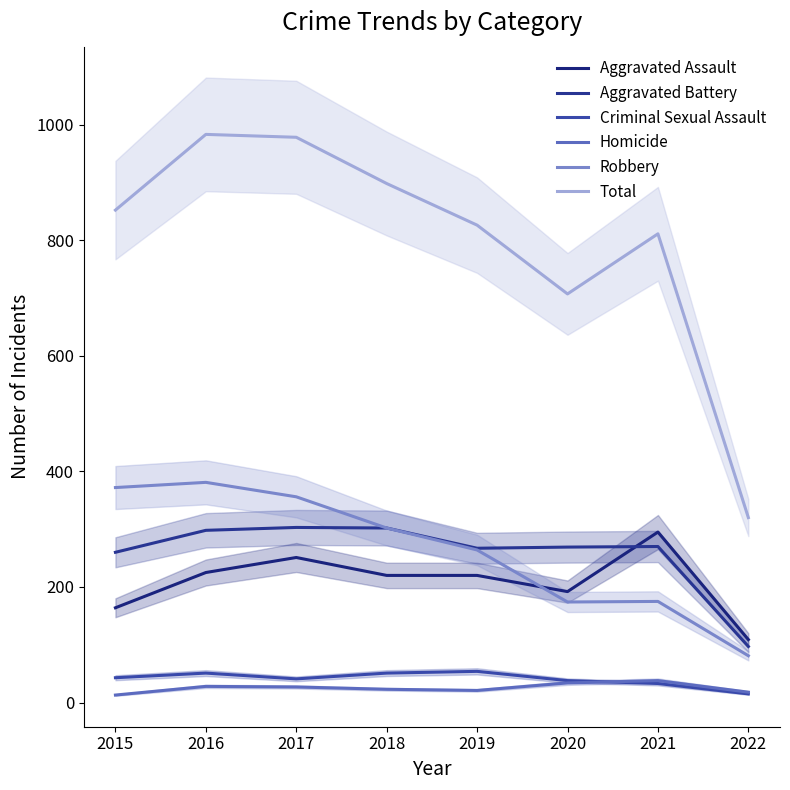

Which category has the lowest value in the Aggravated Battery series?

2022